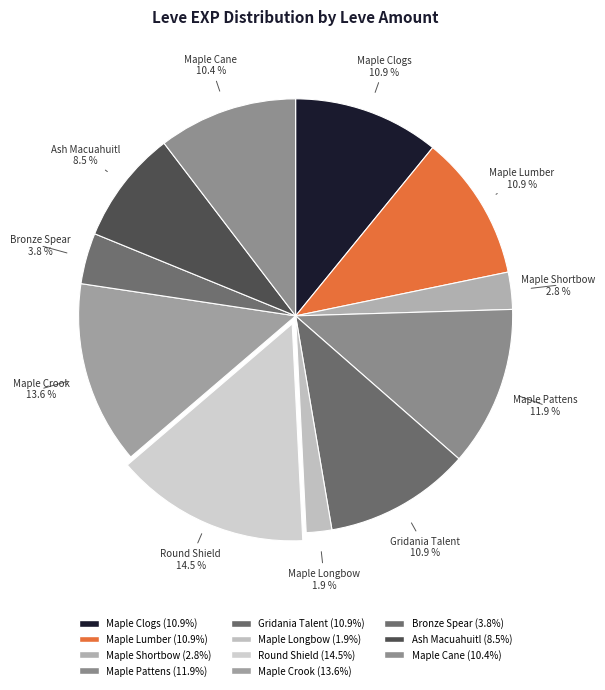

Does Bronze Spear account for over 50% of the chart?

No